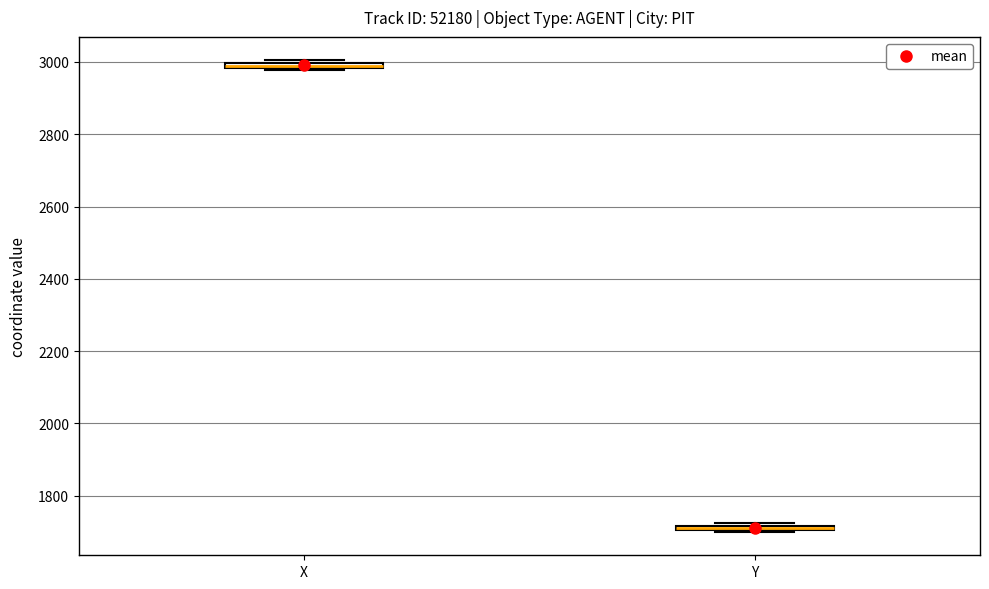

Where is the lower edge of the box for Y on the y-axis? The values are not printed on the chart, so give them approximately, as read against the axis.

1700